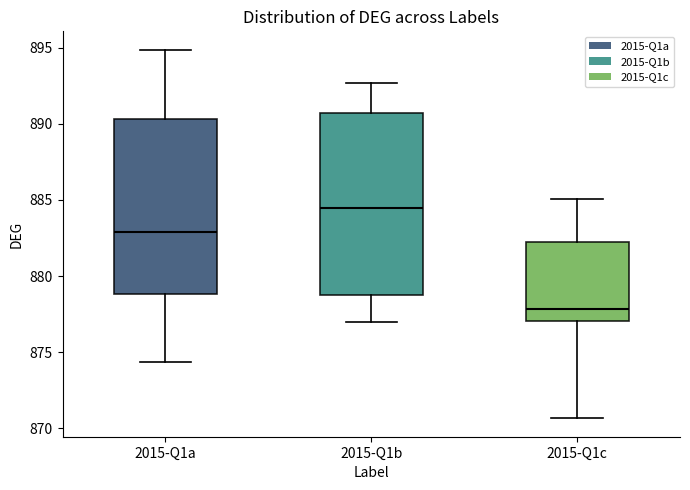

Which box has the highest median line?

2015-Q1b